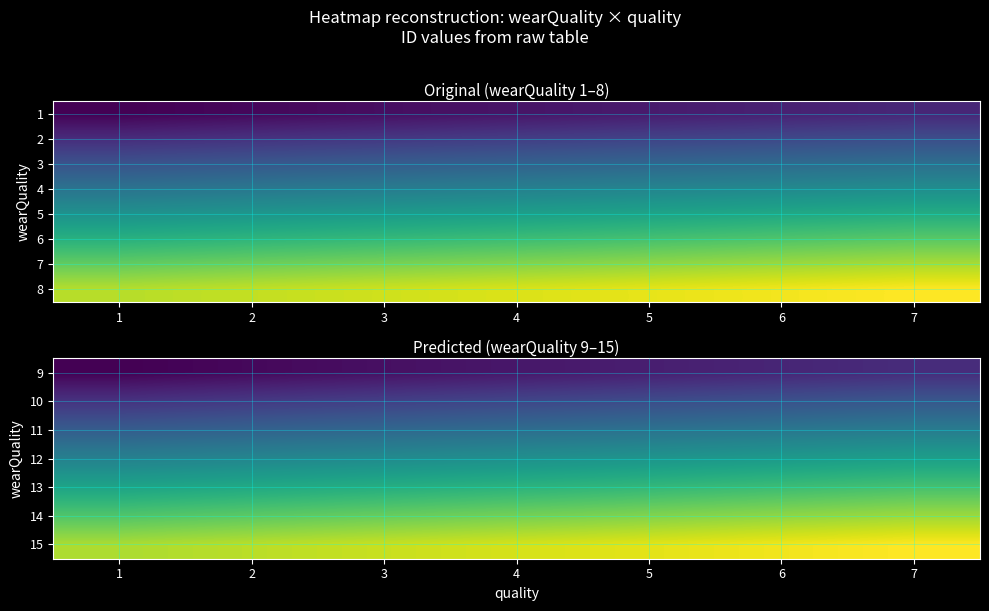

What is the approximate value of 12 at 1?

78